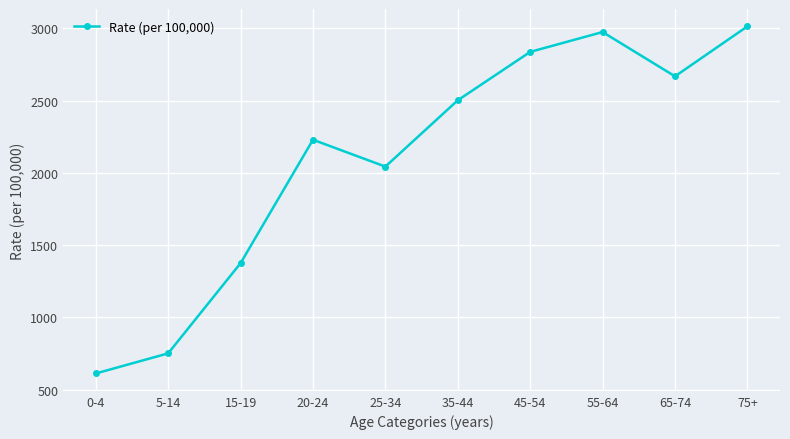

What is the difference between the values at 75+ and 35-44?

511.7